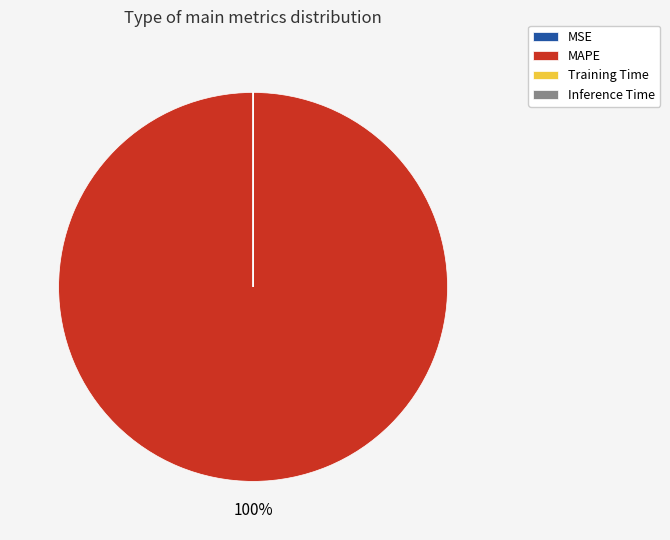

The MAPE slice represents 95% of the pie. True or false?

False